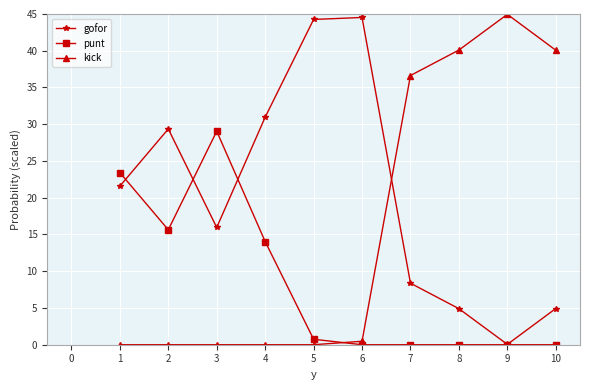

Rank the series at 6 from lowest to highest value.

punt, kick, gofor